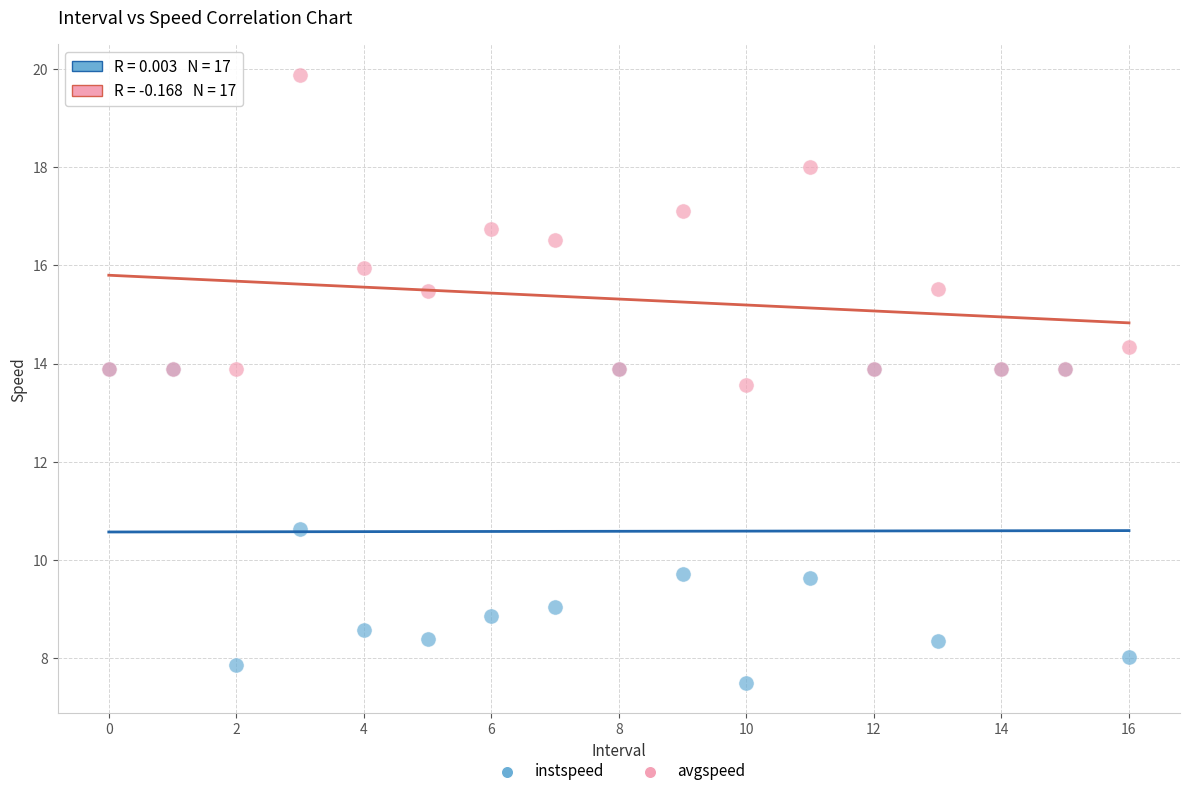

Across all series, what Y value is closest to 13?

13.6